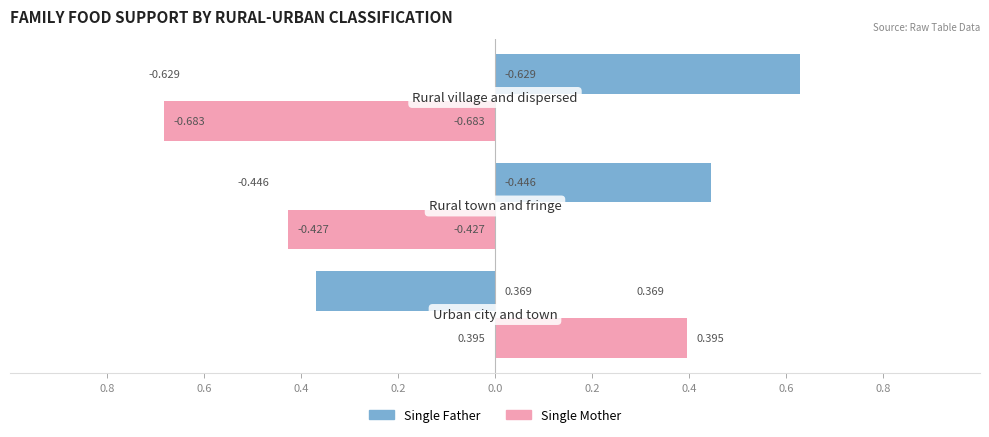

Which label corresponds to the smallest value in the chart?

Rural village and dispersed